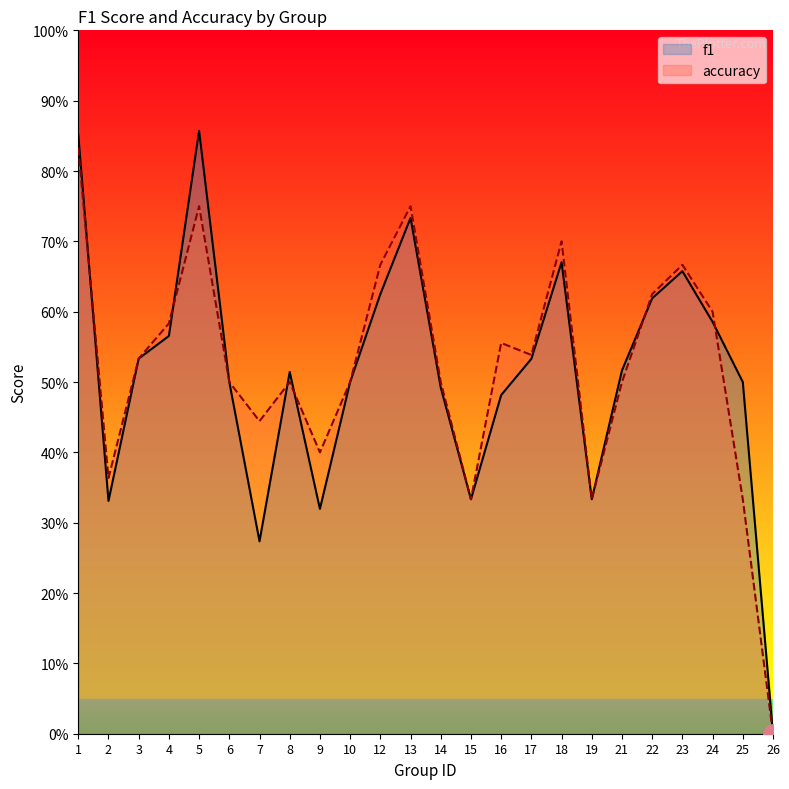

Count the f1 values in the range 0 to 1.

24